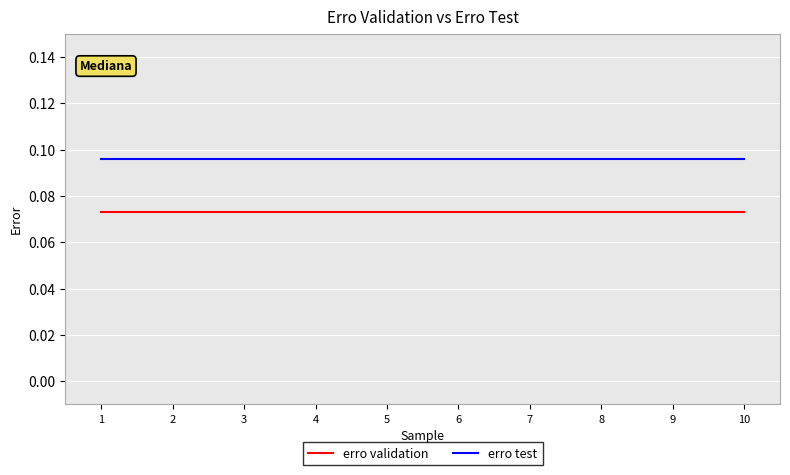

Rank the series by their average value, from lowest to highest.

erro validation, erro test